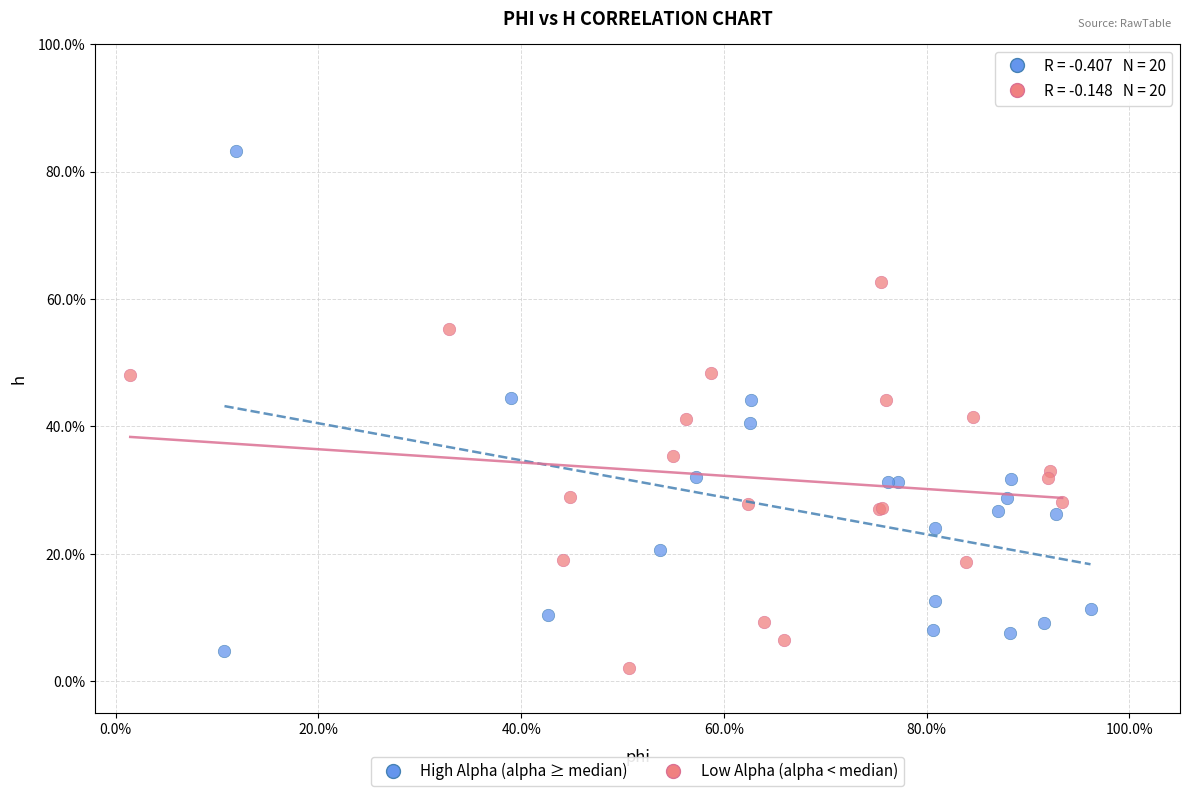

What are all the series names shown in the legend?

High Alpha (alpha ≥ median), Low Alpha (alpha < median)